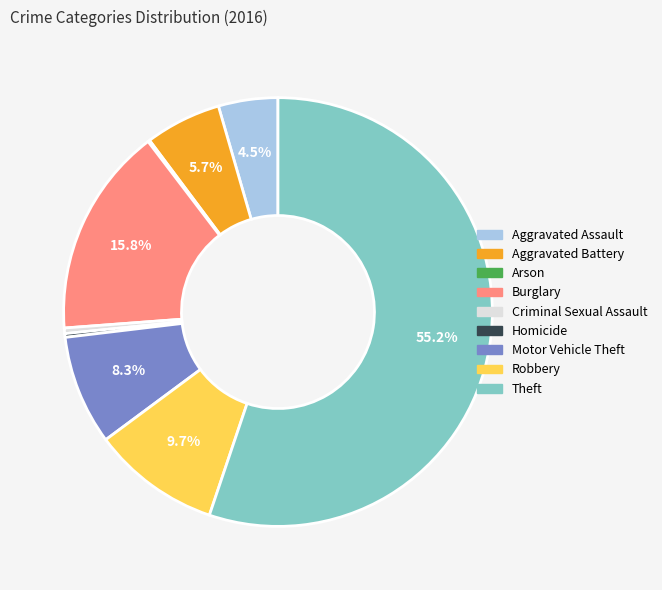

Does Theft represent more than half of the total?

Yes